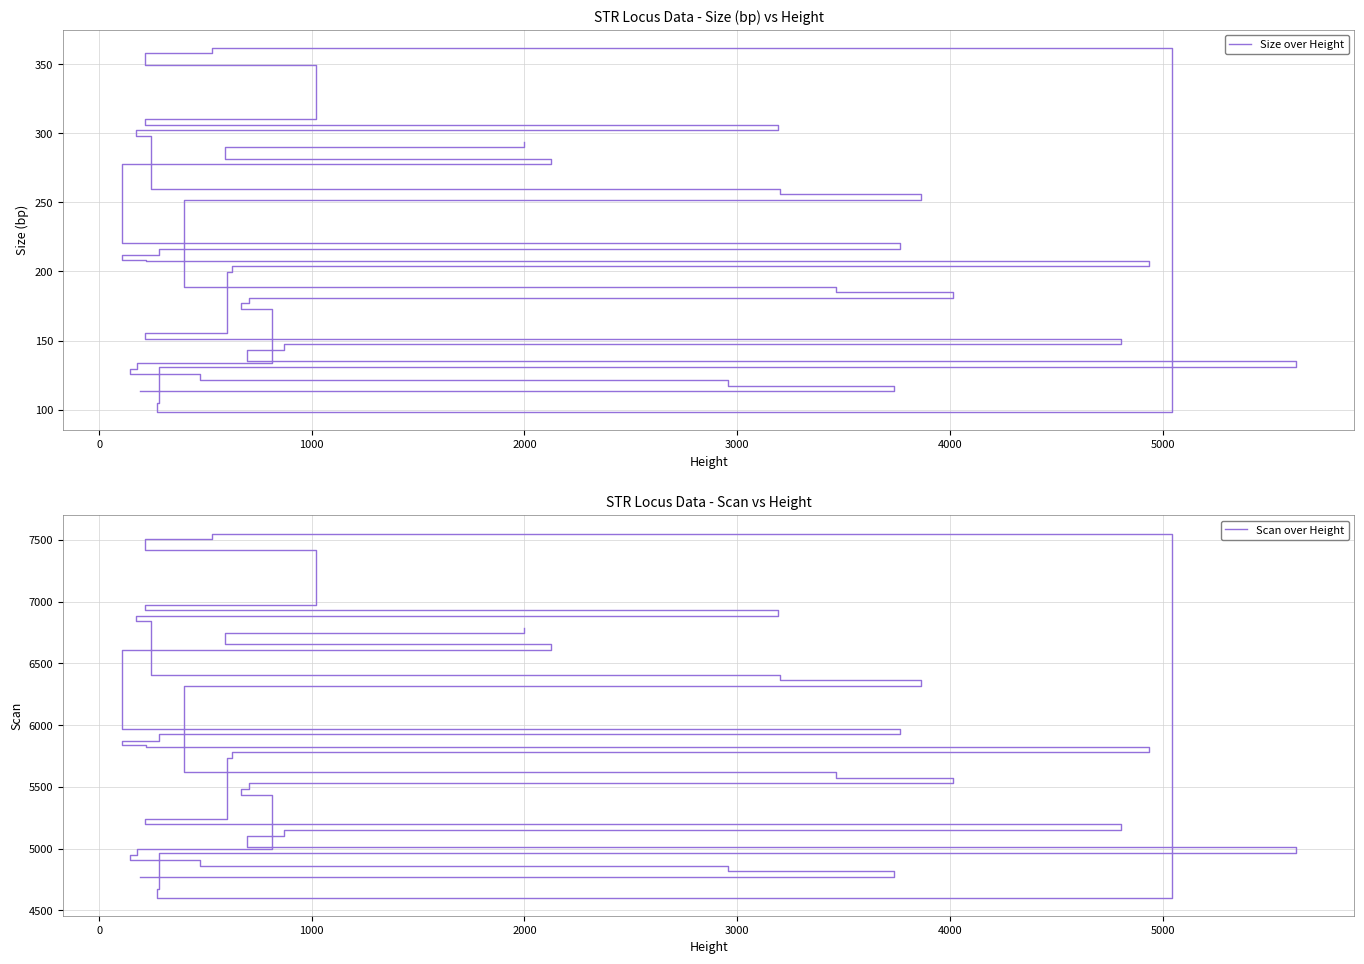

At how many categories does at least one series exceed 5188?

28